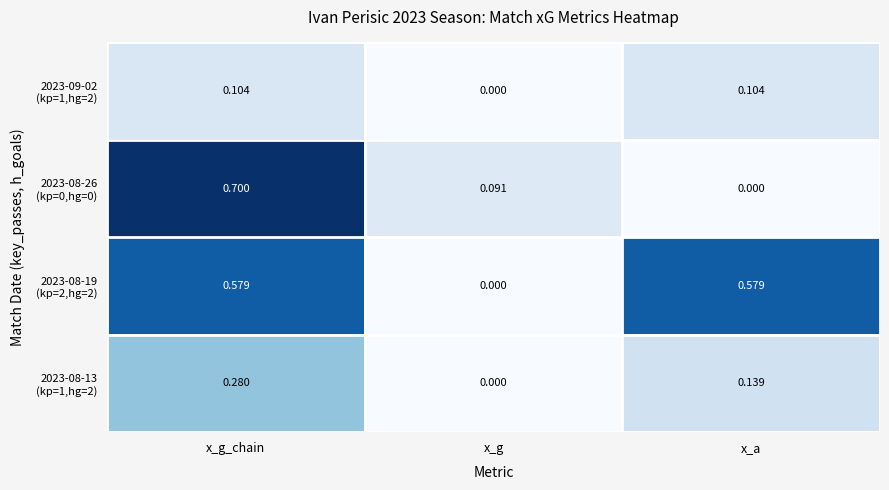

At which category is the sum across all series the highest?

x_g_chain